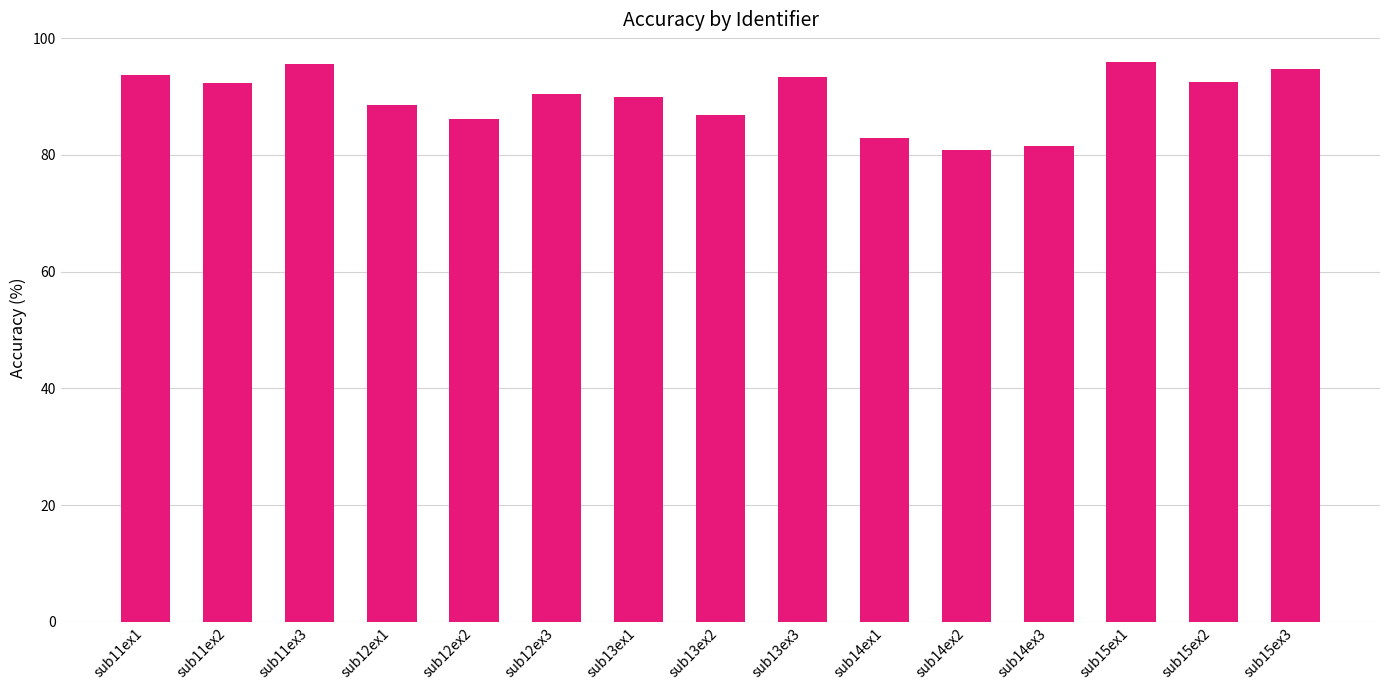

What is the sum of all values?

1345.2